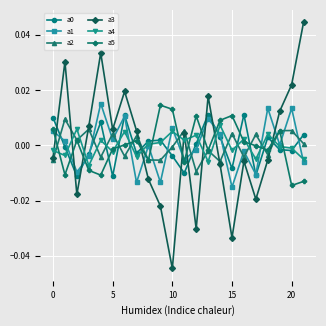

How many intersections are there between a1 and a0?

10